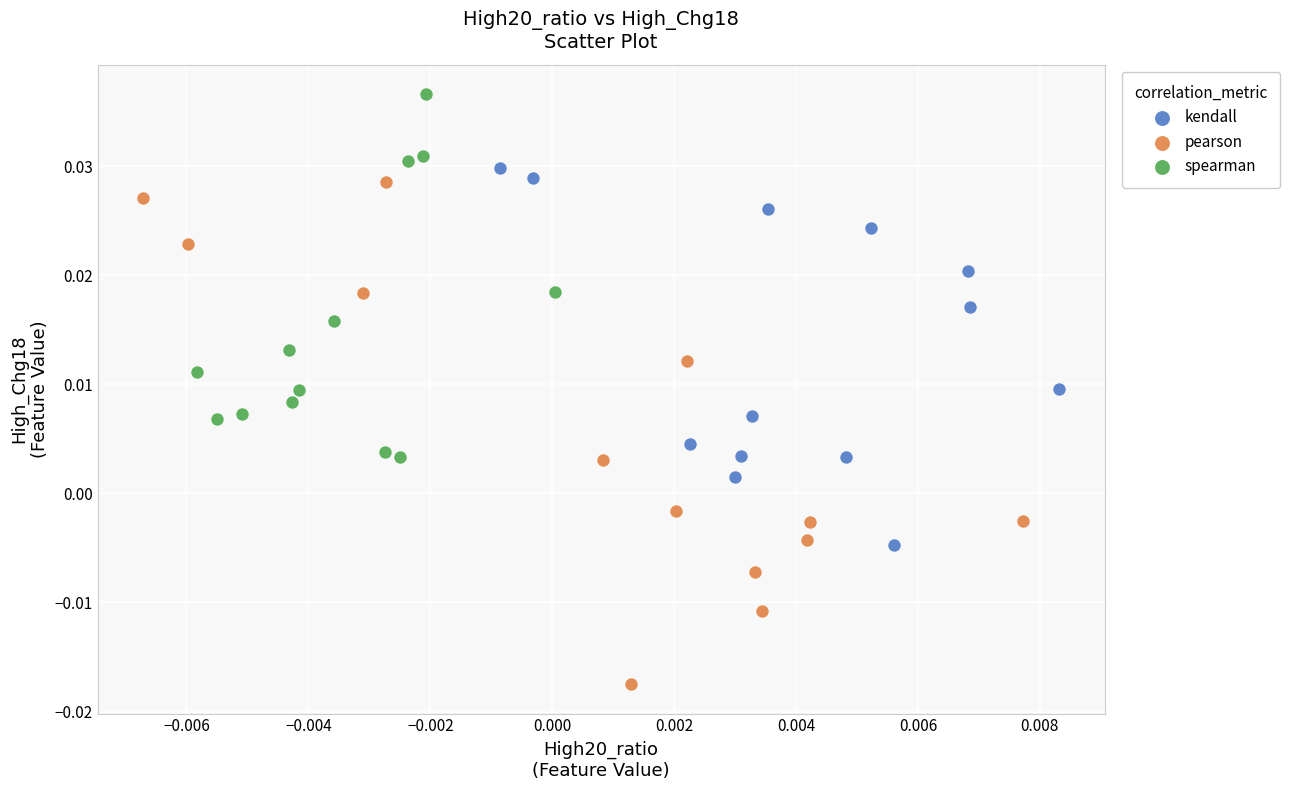

Which series has the largest Y range (max minus min)?

pearson